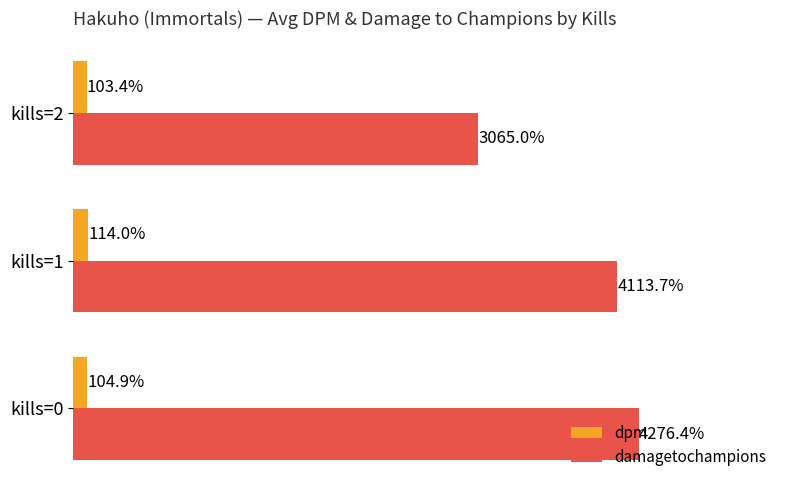

Which series has the largest range (max minus min)?

damagetochampions